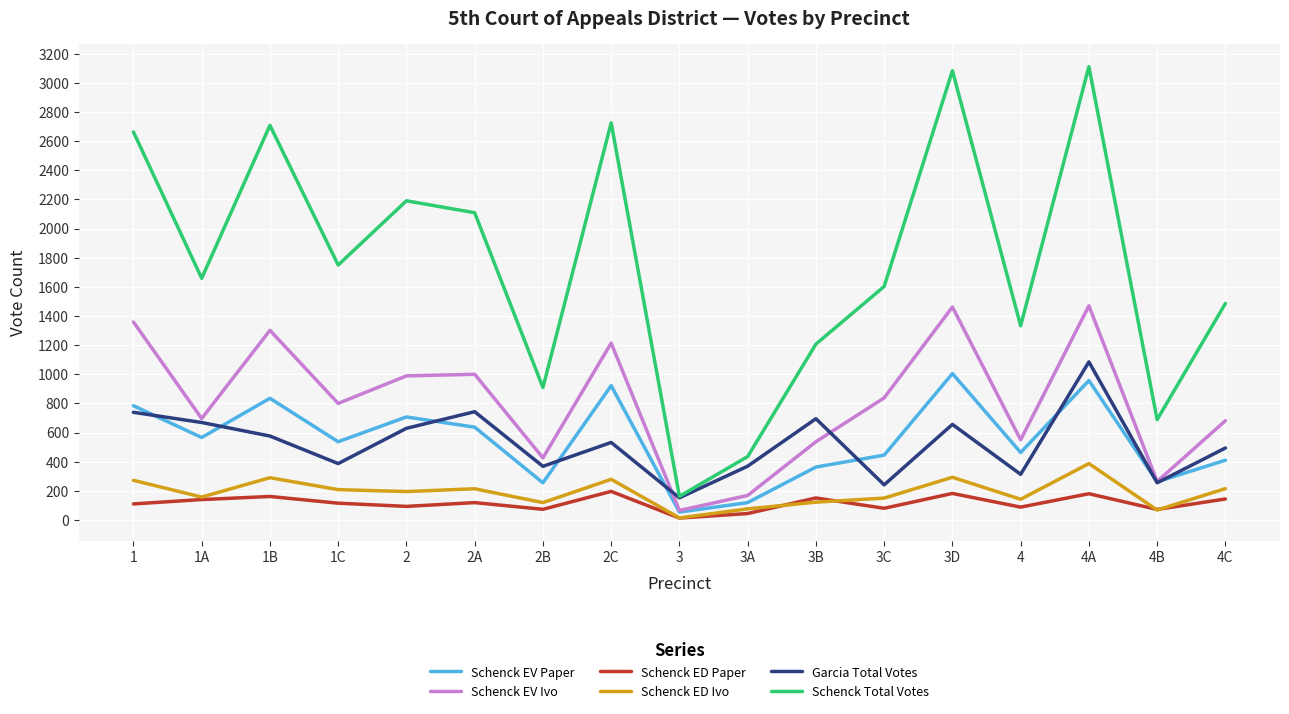

True or false: Schenck Total Votes and Schenck ED Ivo cross at least once.

False